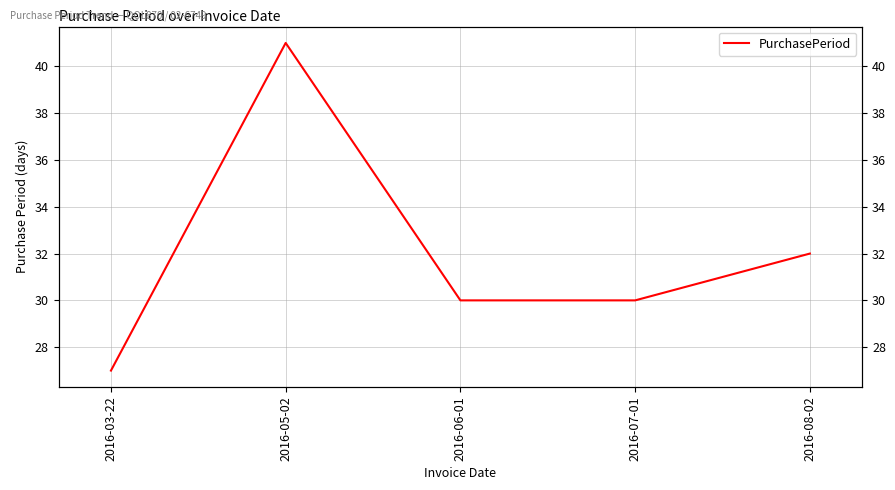

List the labels in order of value, smallest first.

2016-03-22, 2016-06-01, 2016-07-01, 2016-08-02, 2016-05-02